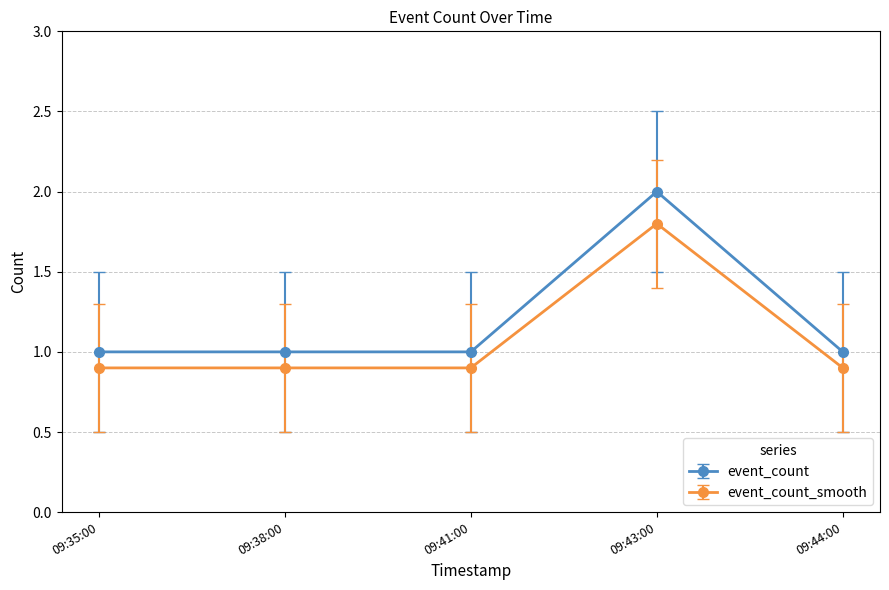

What is the difference between the maximum and second lowest values in the event_count series?

1.0